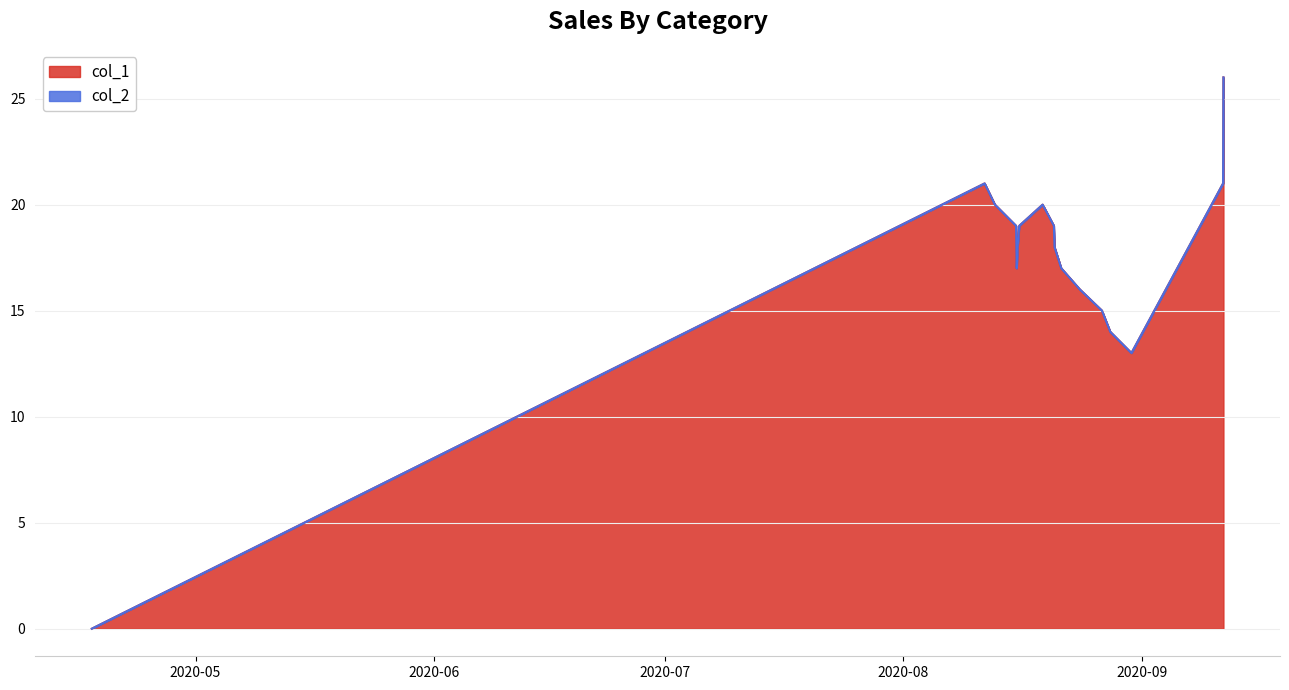

What is the maximum value shown in the chart?

26